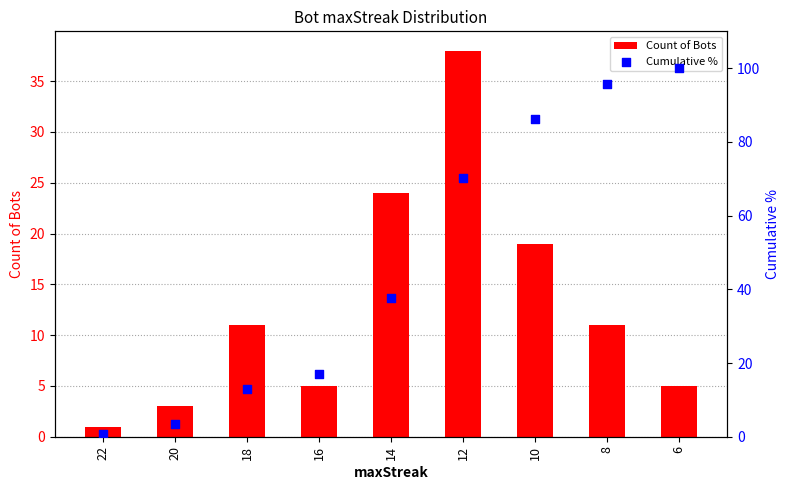

Is the value of Count of Bots at 18 greater than the value of Cumulative % at 10?

No